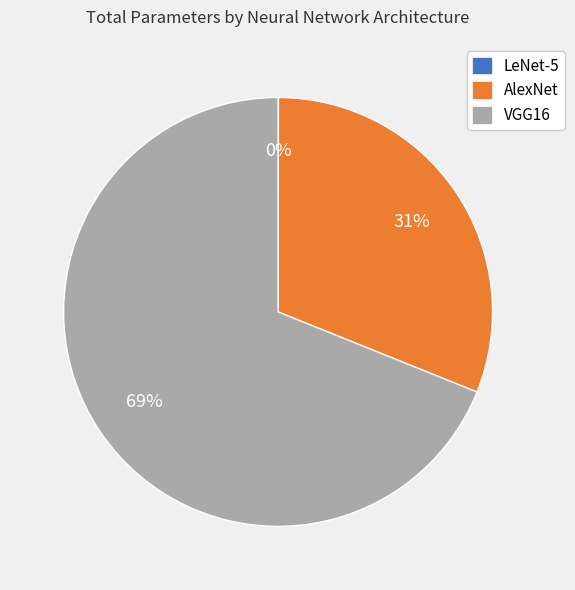

Which category has the biggest portion of the pie?

VGG16